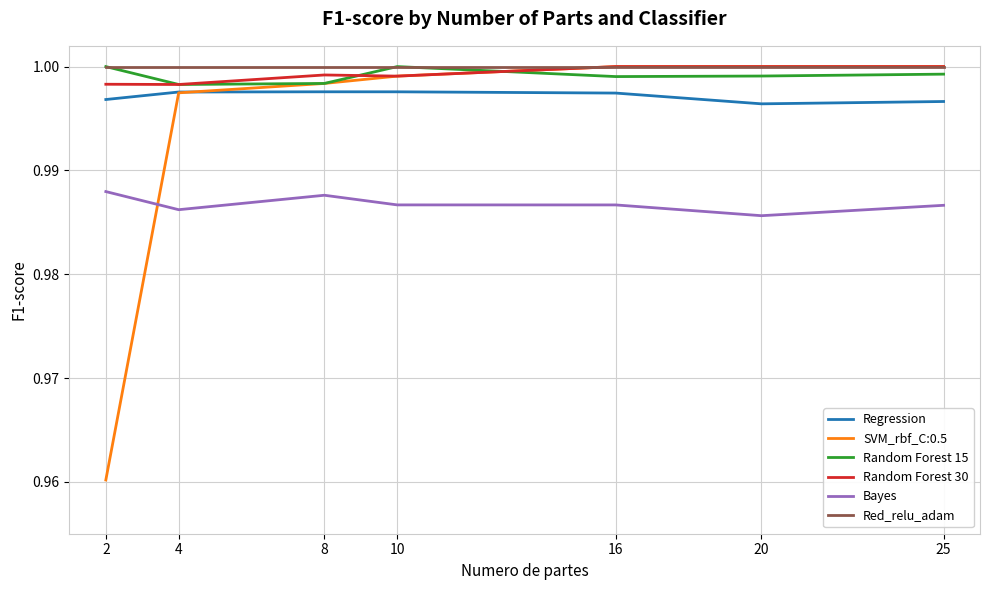

Count the number of categories in the chart.

7